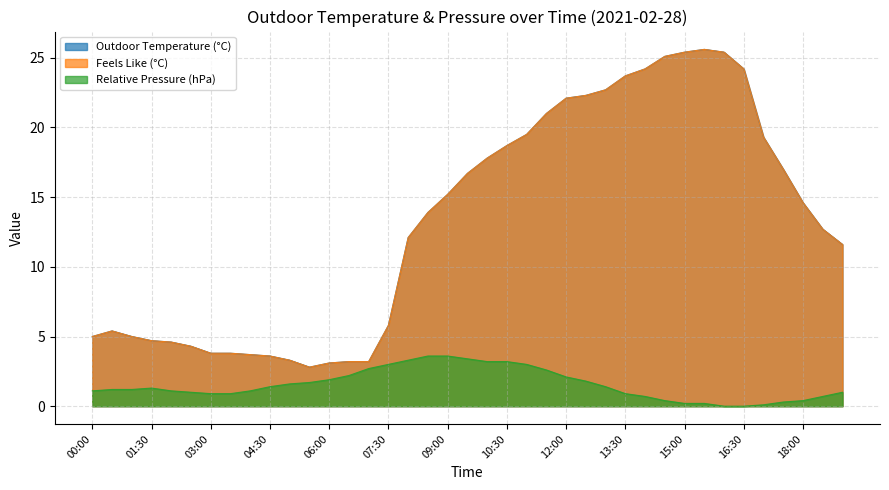

Is the value of Relative Pressure (hPa) at 16:30 greater than the value of Feels Like (°C) at 09:30?

No